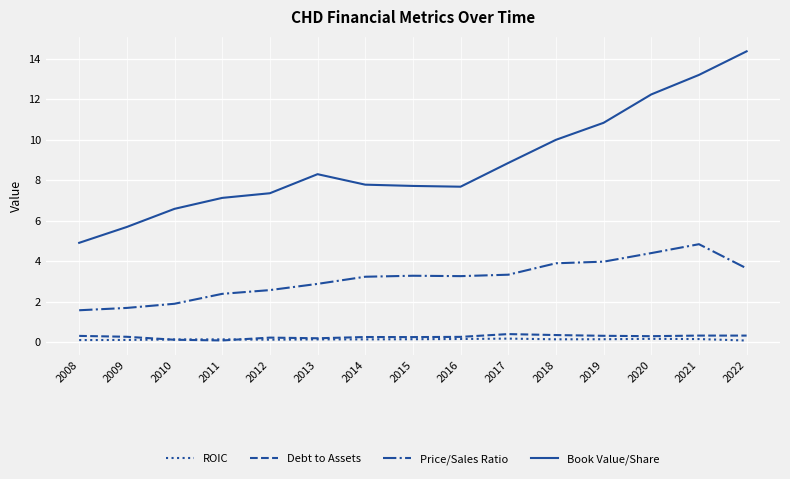

True or false: Book Value/Share and Price/Sales Ratio cross at least once.

False